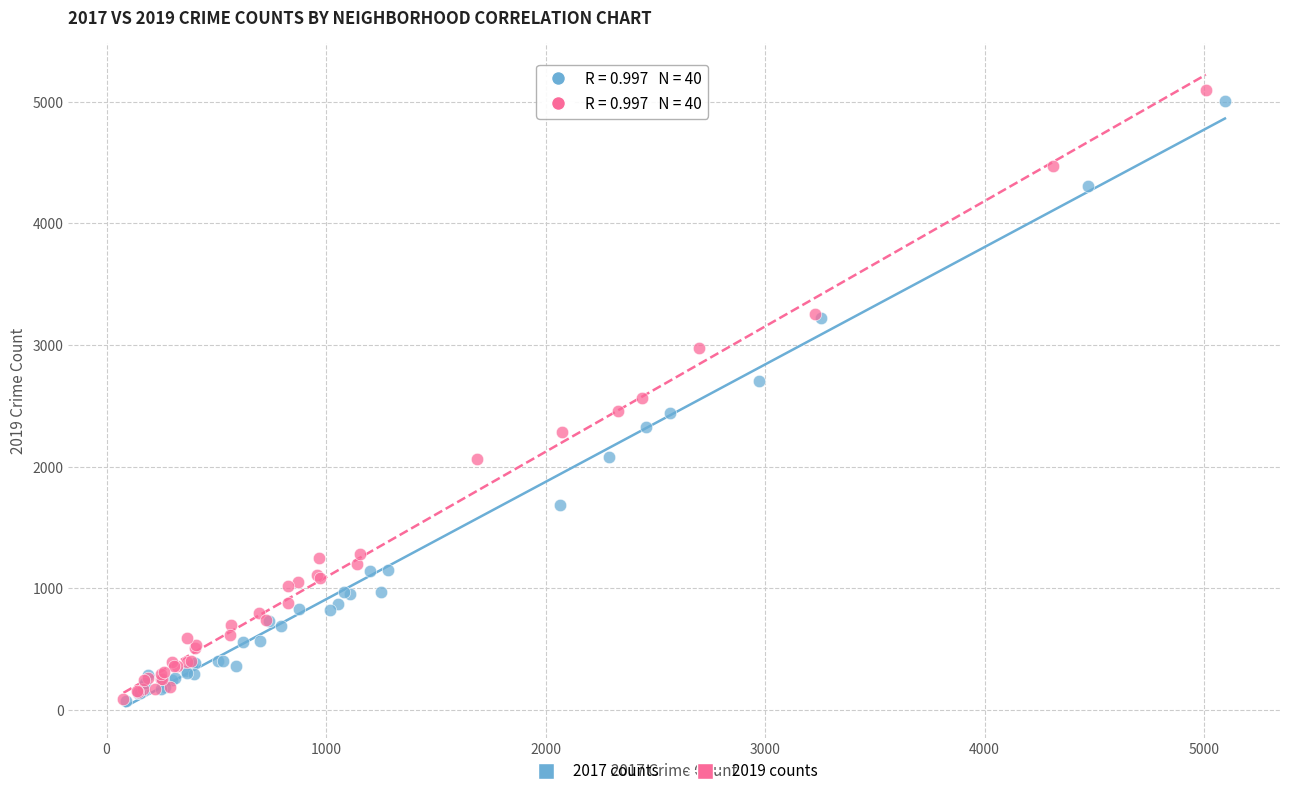

Which series has the largest Y range (max minus min)?

2019 counts